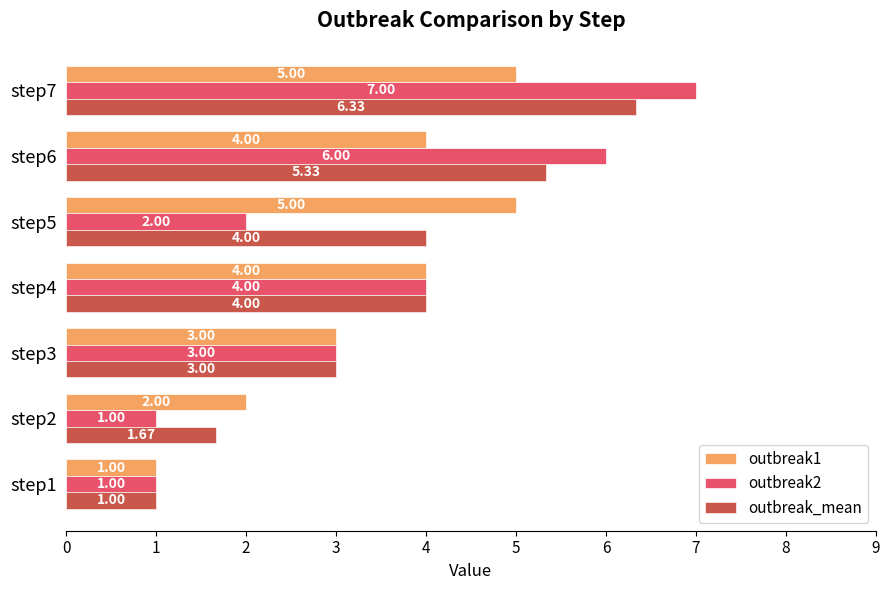

Which series has the largest range (max minus min)?

outbreak2